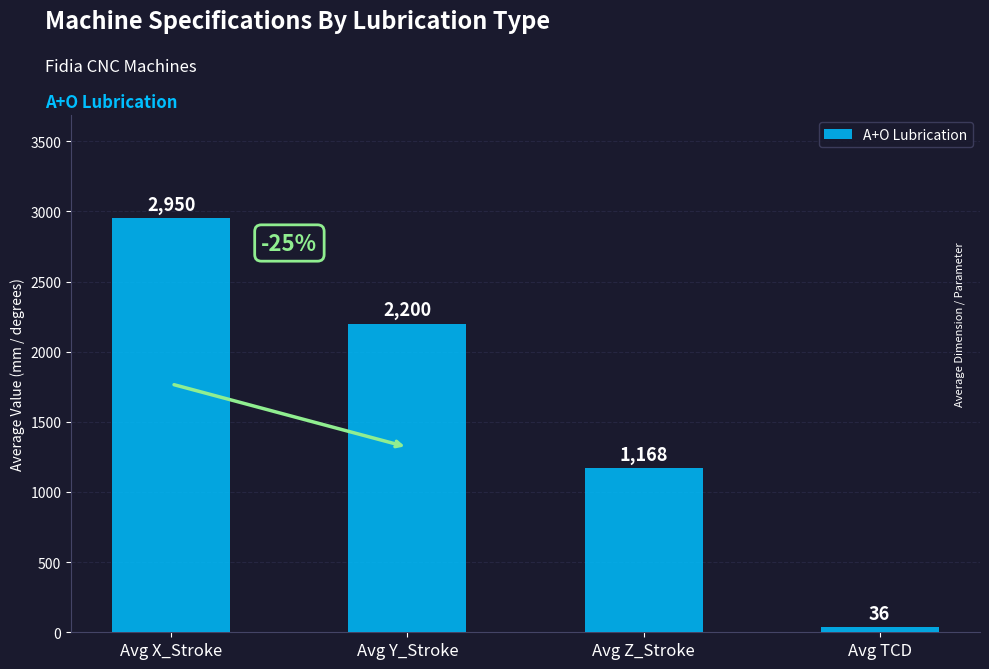

Reading right to left, transcribe all the data shown in this chart.

Avg TCD=36	Avg Z_Stroke=1168	Avg Y_Stroke=2200	Avg X_Stroke=2950